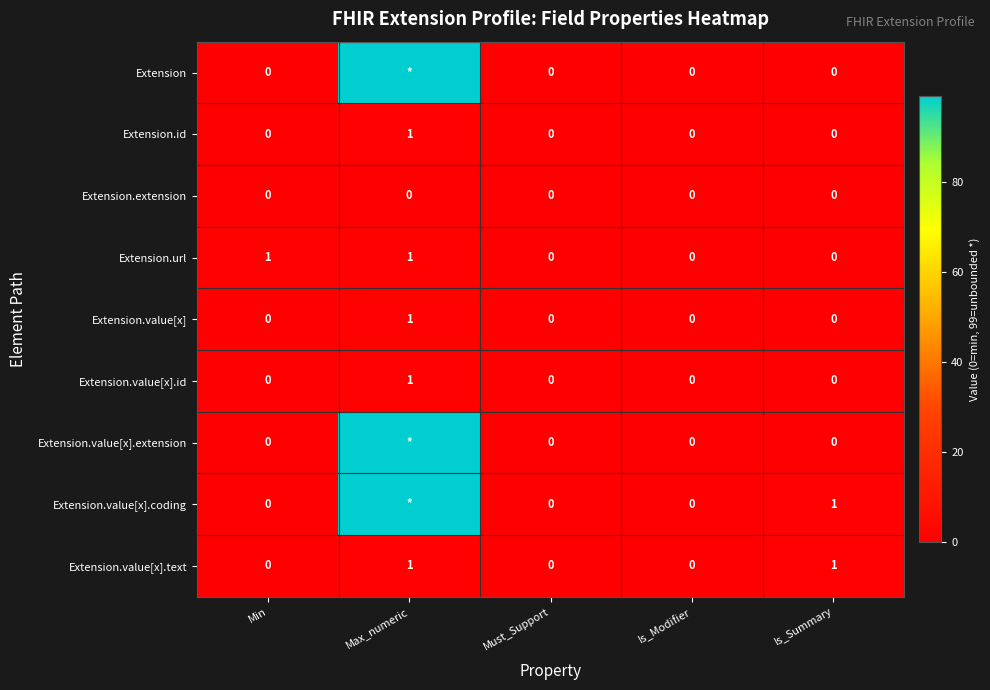

Between Min and Is_Summary, which is larger?

Min